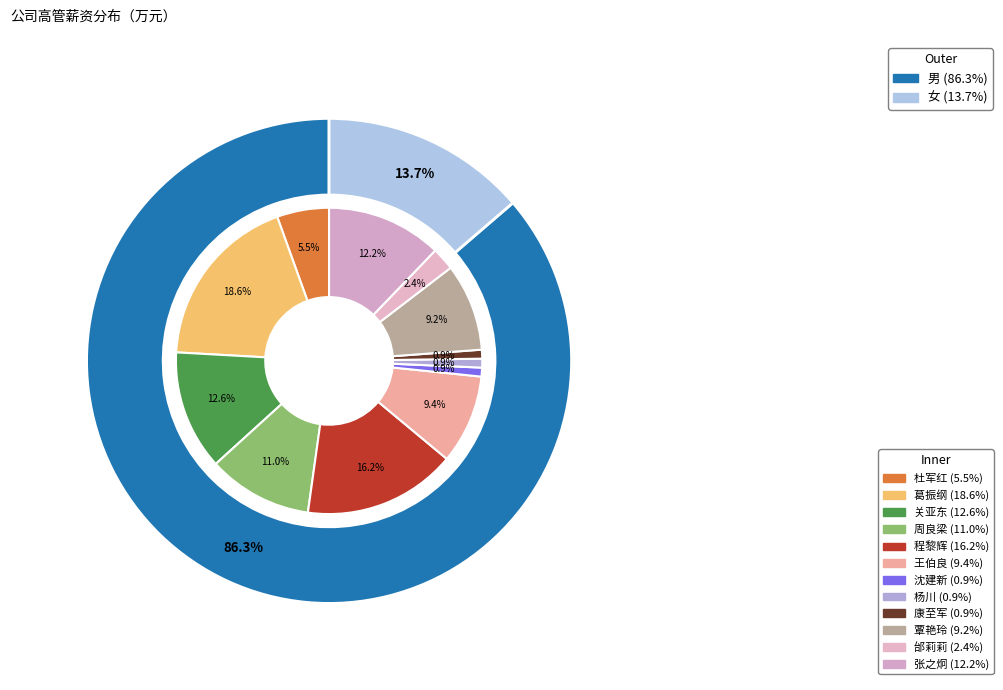

The 关亚东 slice represents 24% of the pie. True or false?

False